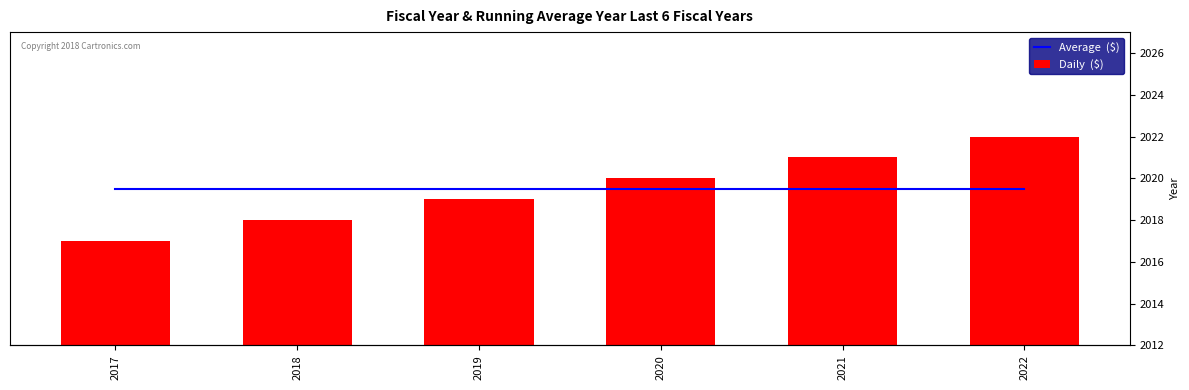

At which category is the sum across all series the highest?

2022